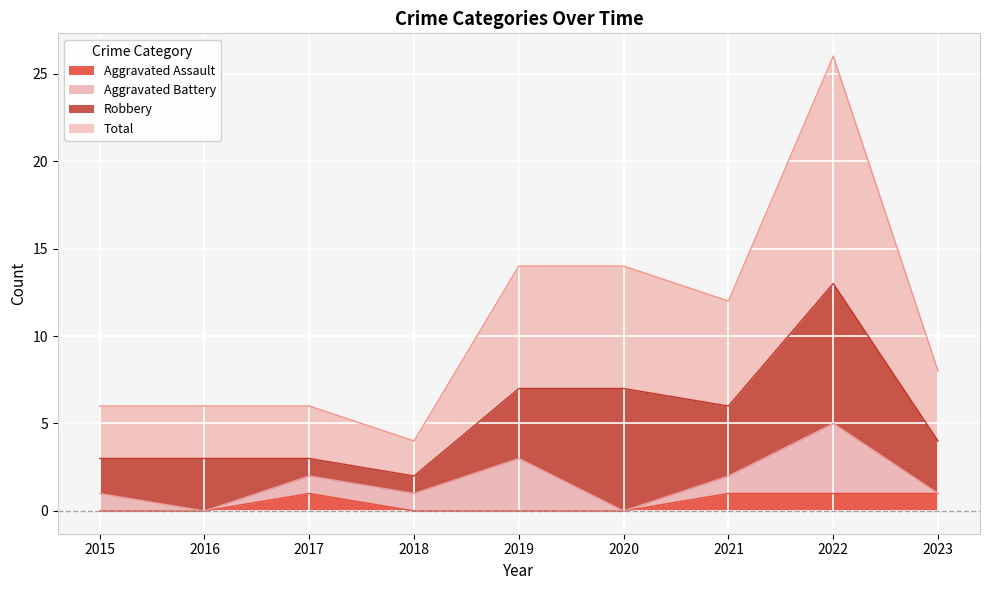

True or false: Total and Aggravated Assault cross at least once.

False